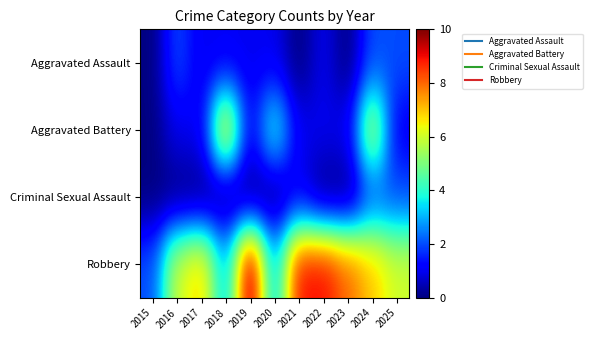

Which series has the largest range (max minus min)?

Robbery